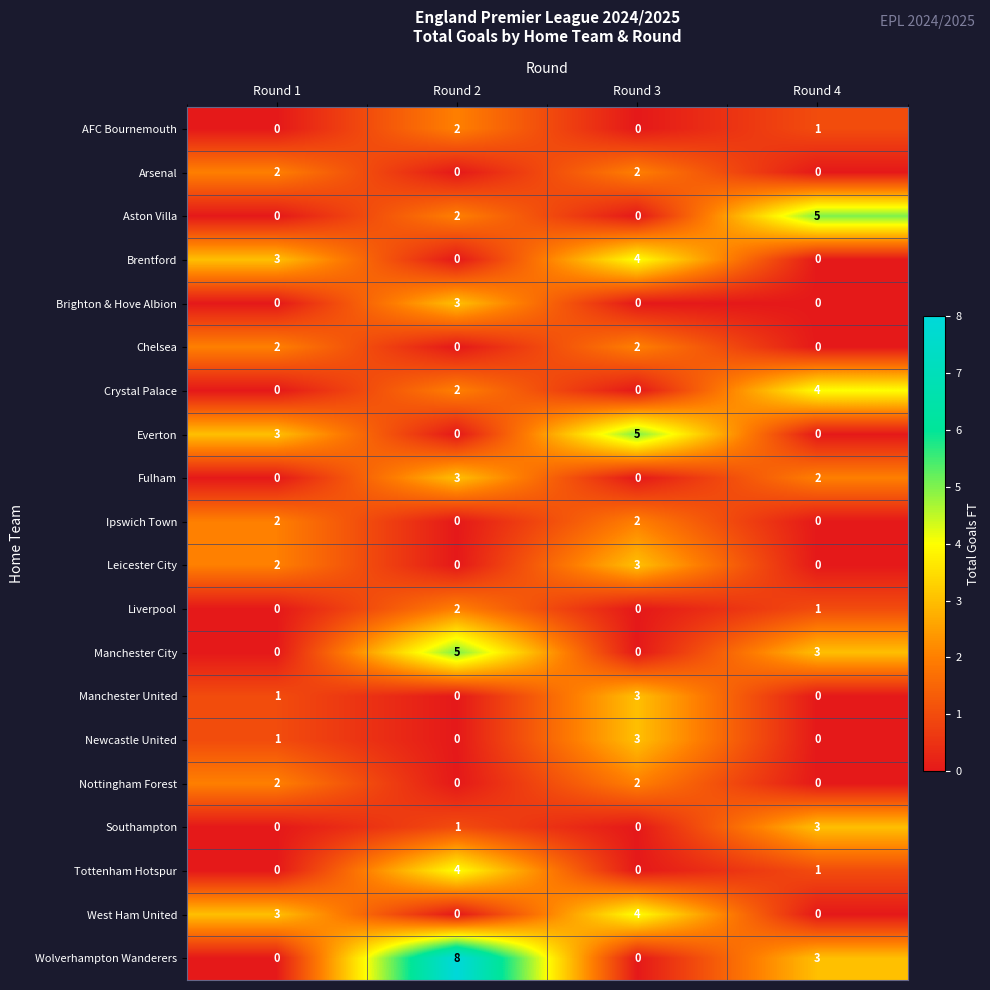

What is the difference between the Brighton & Hove Albion values at Round 2 and Round 3?

3